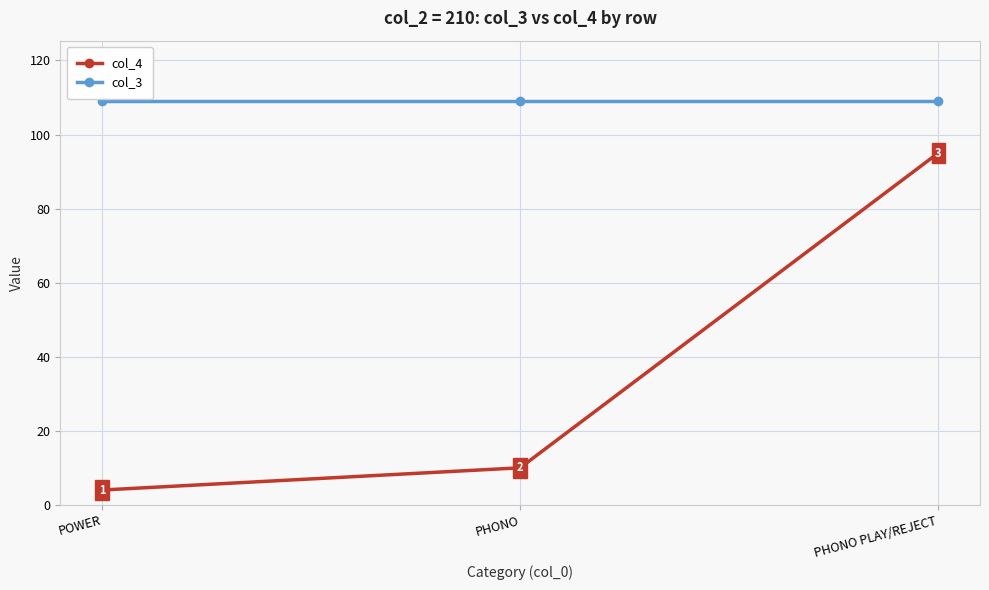

How many values in the col_4 series are below 10?

1